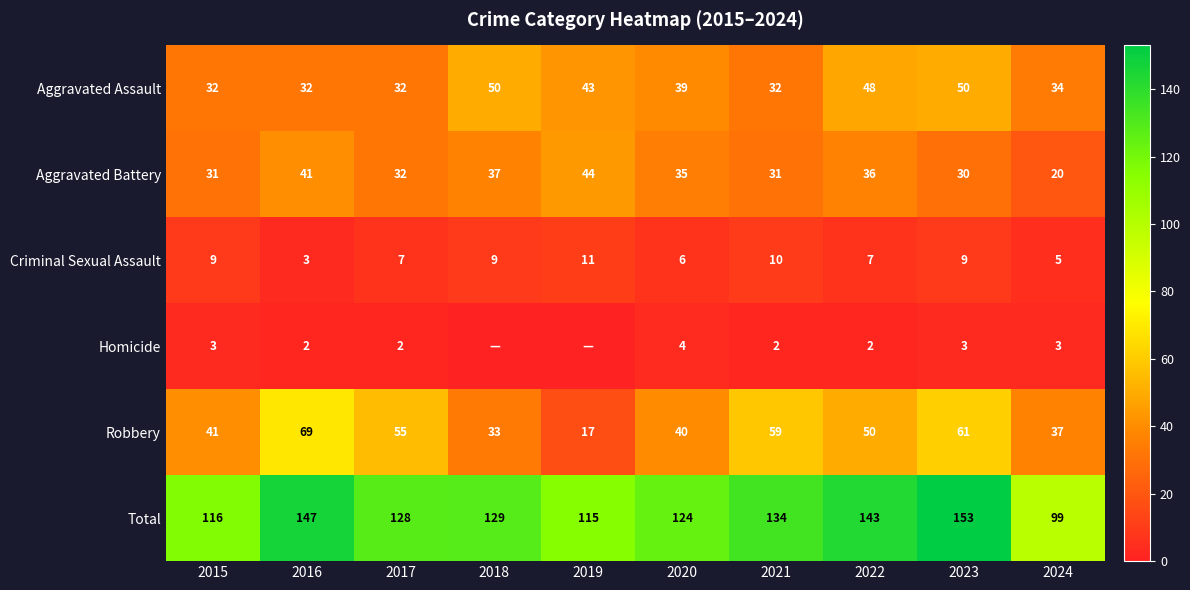

Is the value of Robbery at 2015 greater than the value of Aggravated Battery at 2017?

Yes